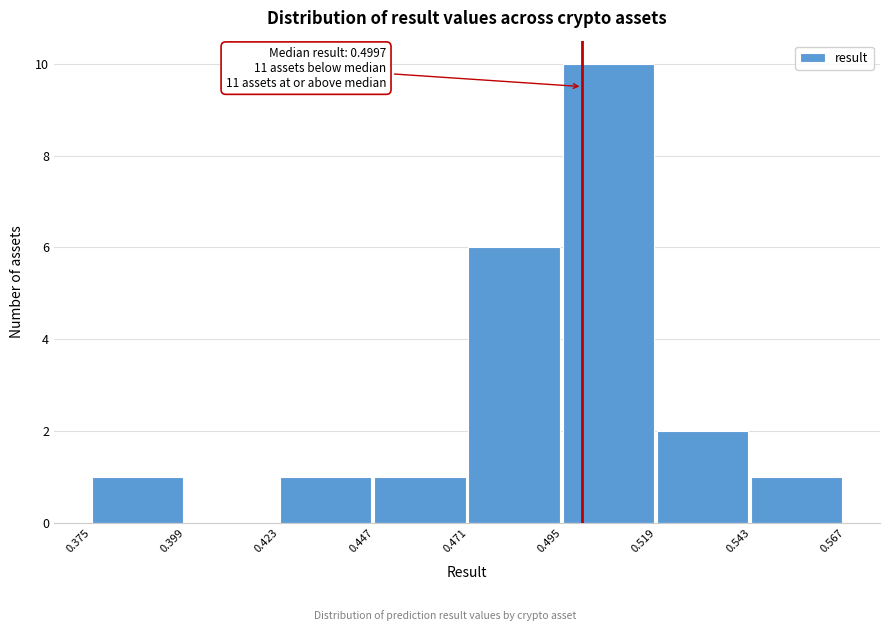

Which range on the x-axis has the tallest bar?

0.495 to 0.519